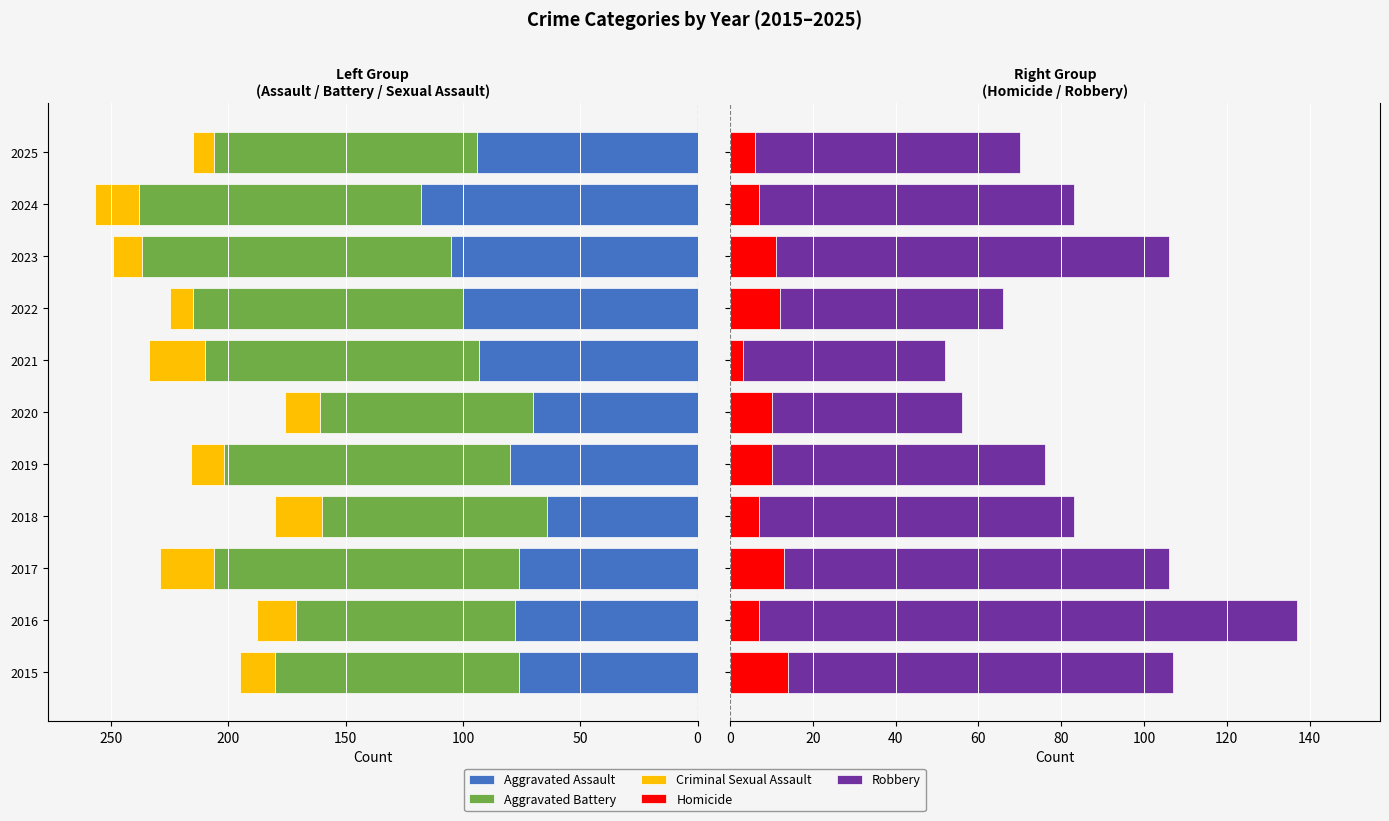

What is the difference between the highest and lowest values at 2020?

137